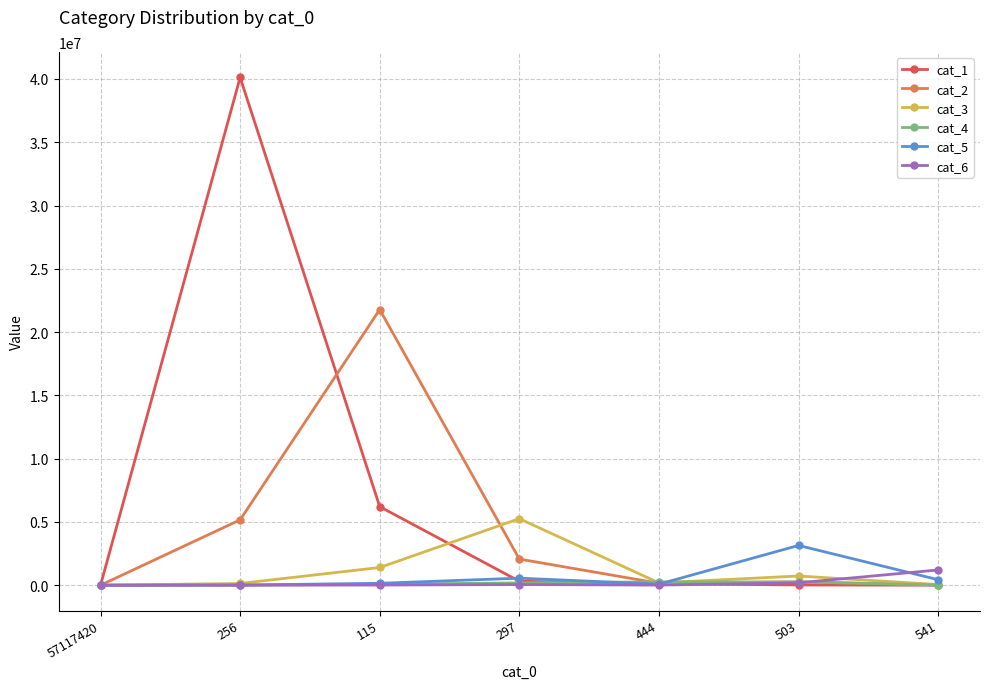

Which series has the largest range (max minus min)?

cat_1